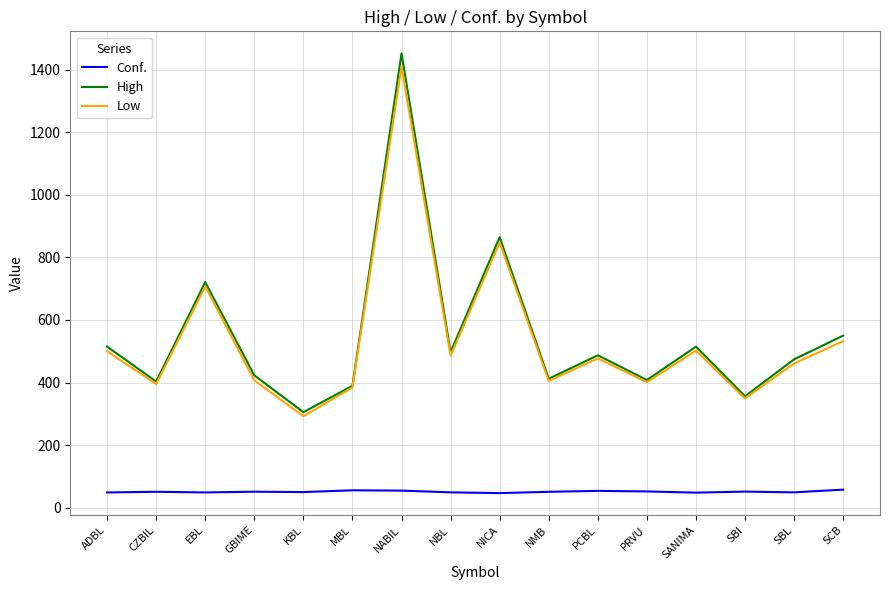

What is the difference between the highest and lowest values at EBL?

672.6